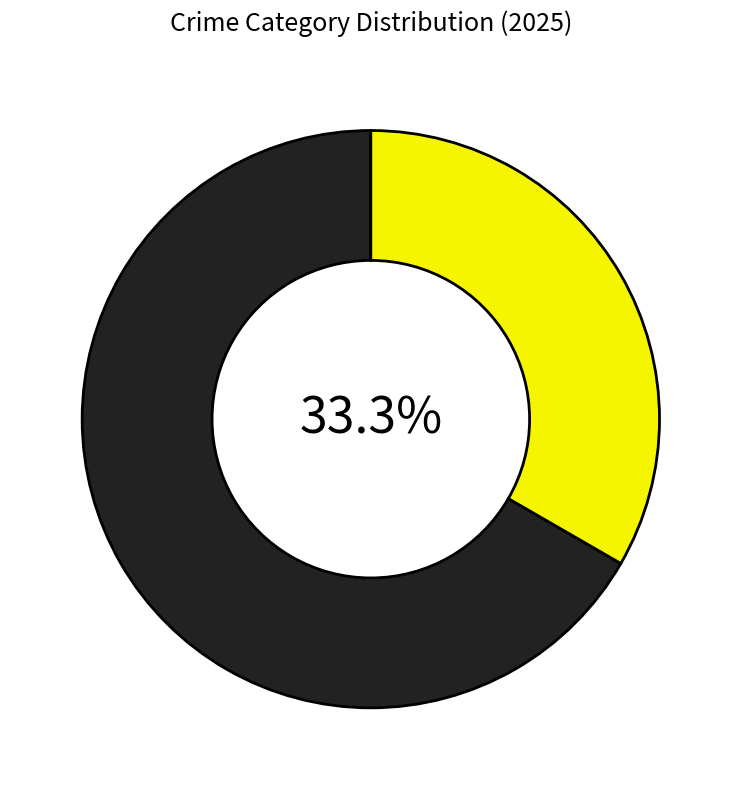

Is there any slice that represents more than half of the pie?

Yes